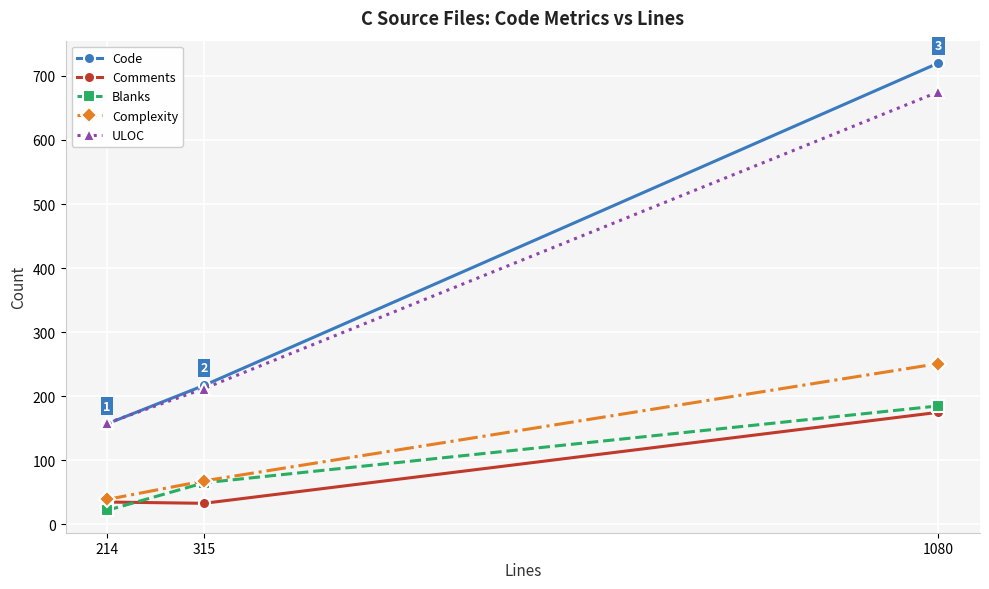

What is the value of the Comments point at the 2nd from the left?

33